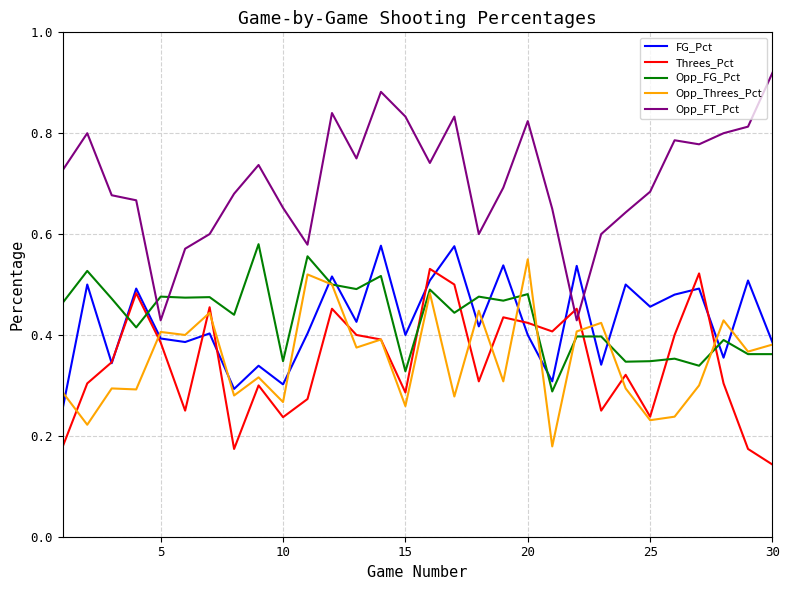

Which series has the largest total across all categories?

Opp_FT_Pct